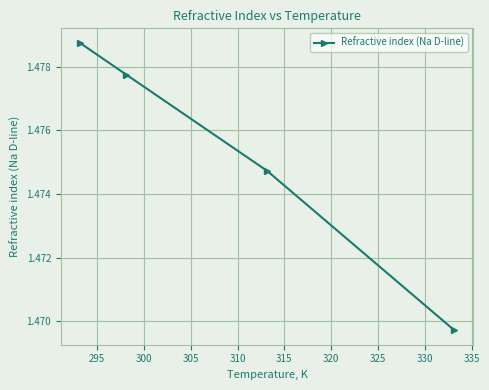

True or false: there are more than 1 points higher than both neighbors.

False